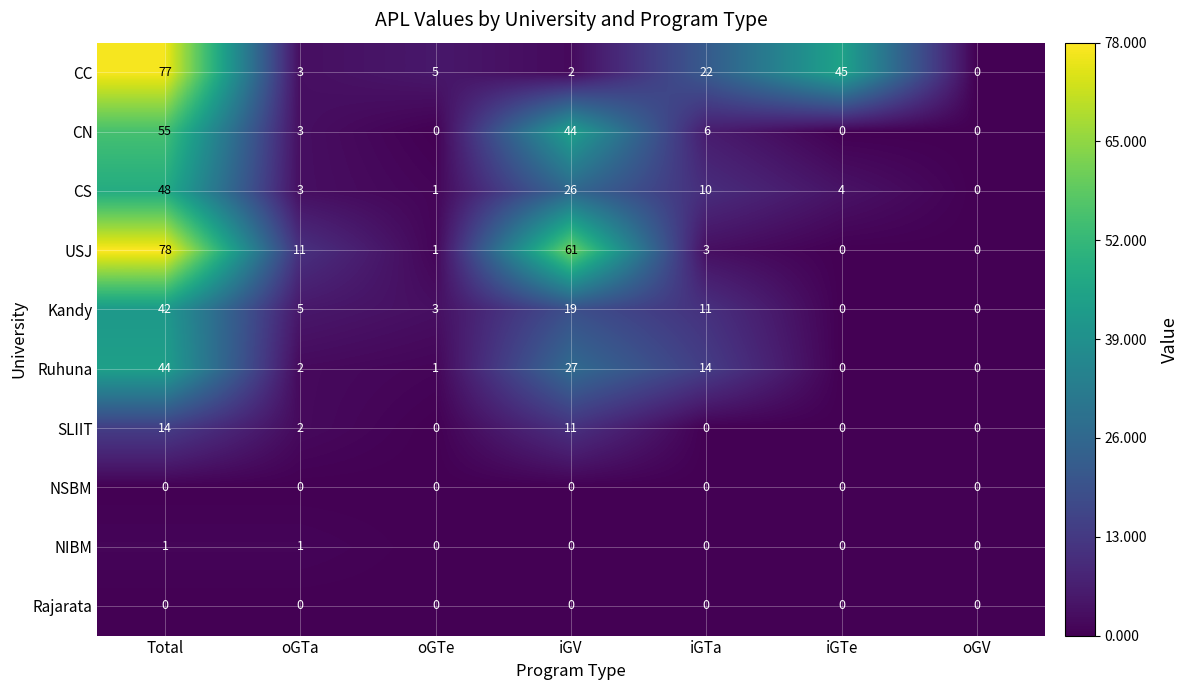

What is the difference between the maximum and minimum values in the CS series?

48